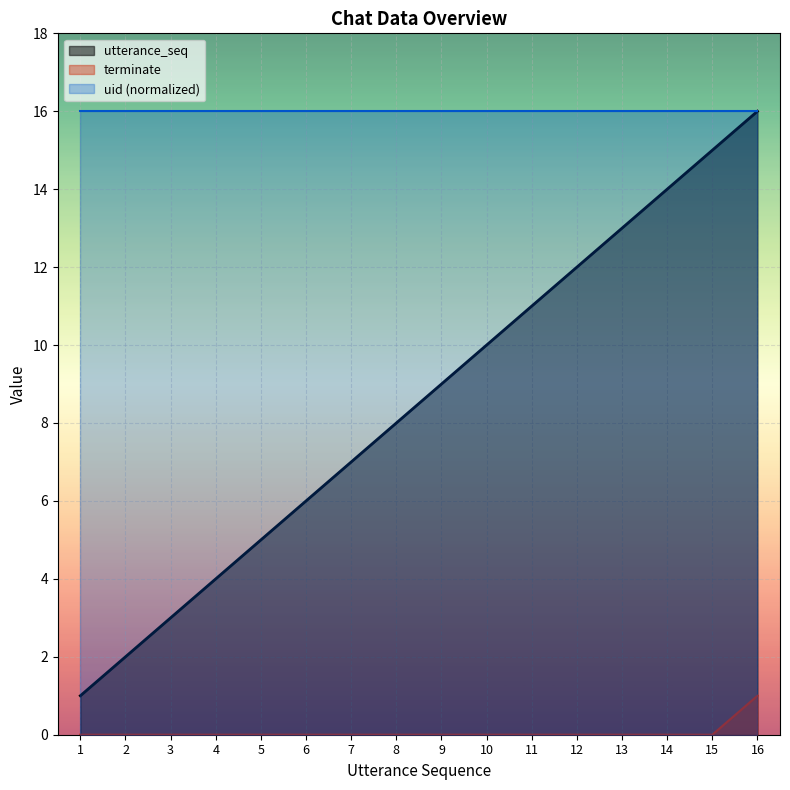

Where is terminate nearest to the value 0?

1